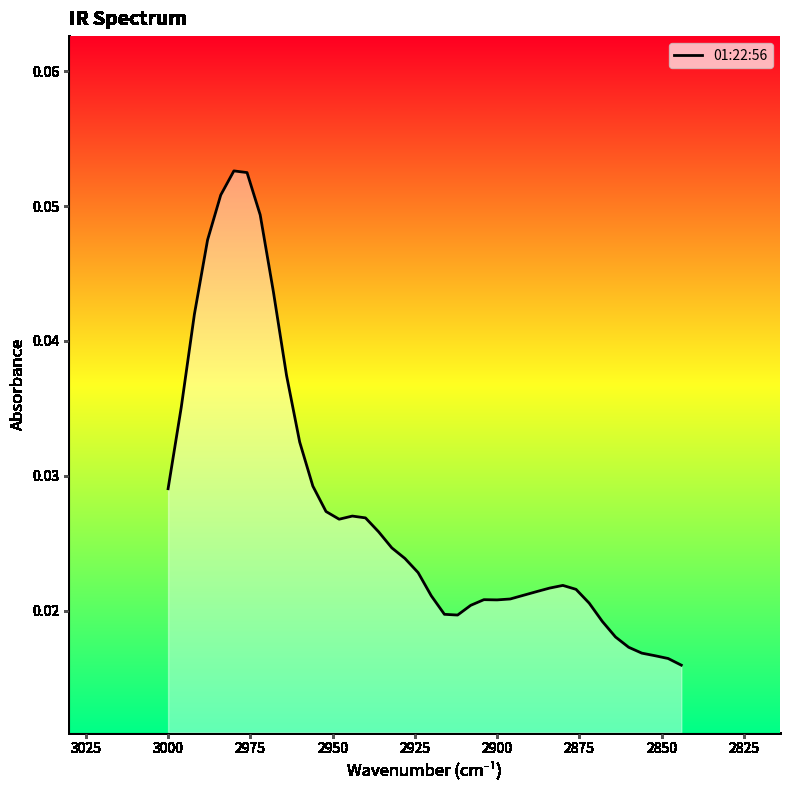

Is it true that the value at 17 is 0.0?

False